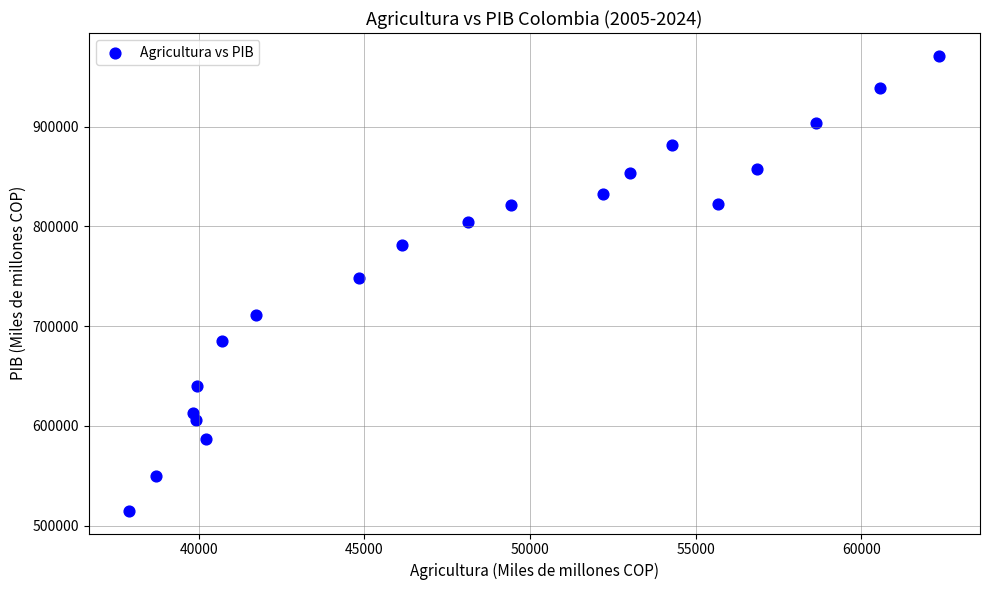

What is the range of X values (max minus min)?

24451.1